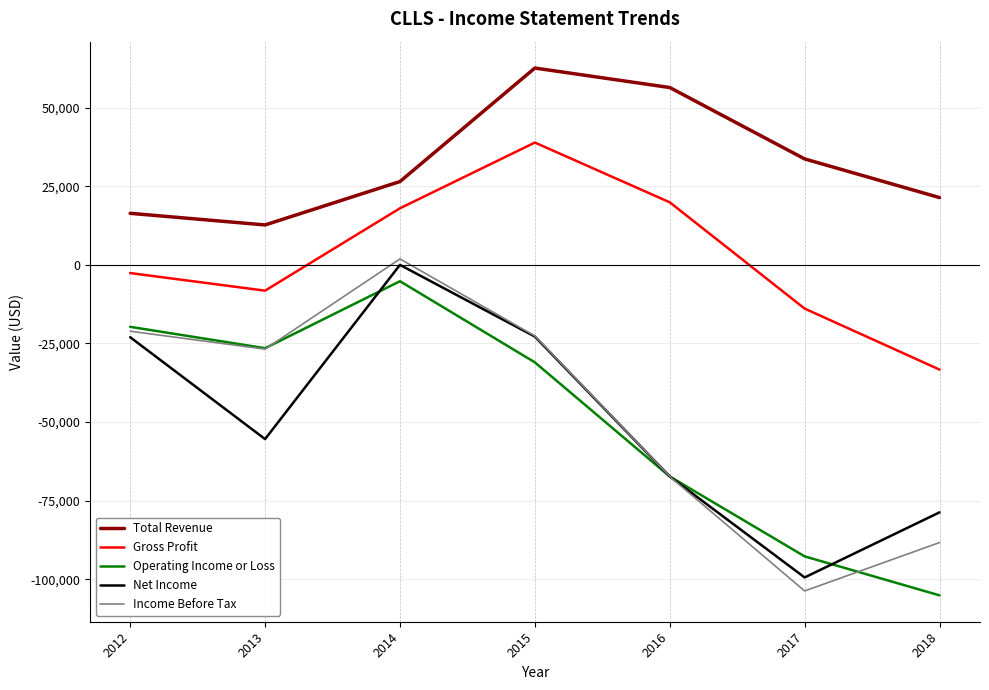

In Operating Income or Loss, how many points are lower than both neighbors (excluding endpoints)?

1